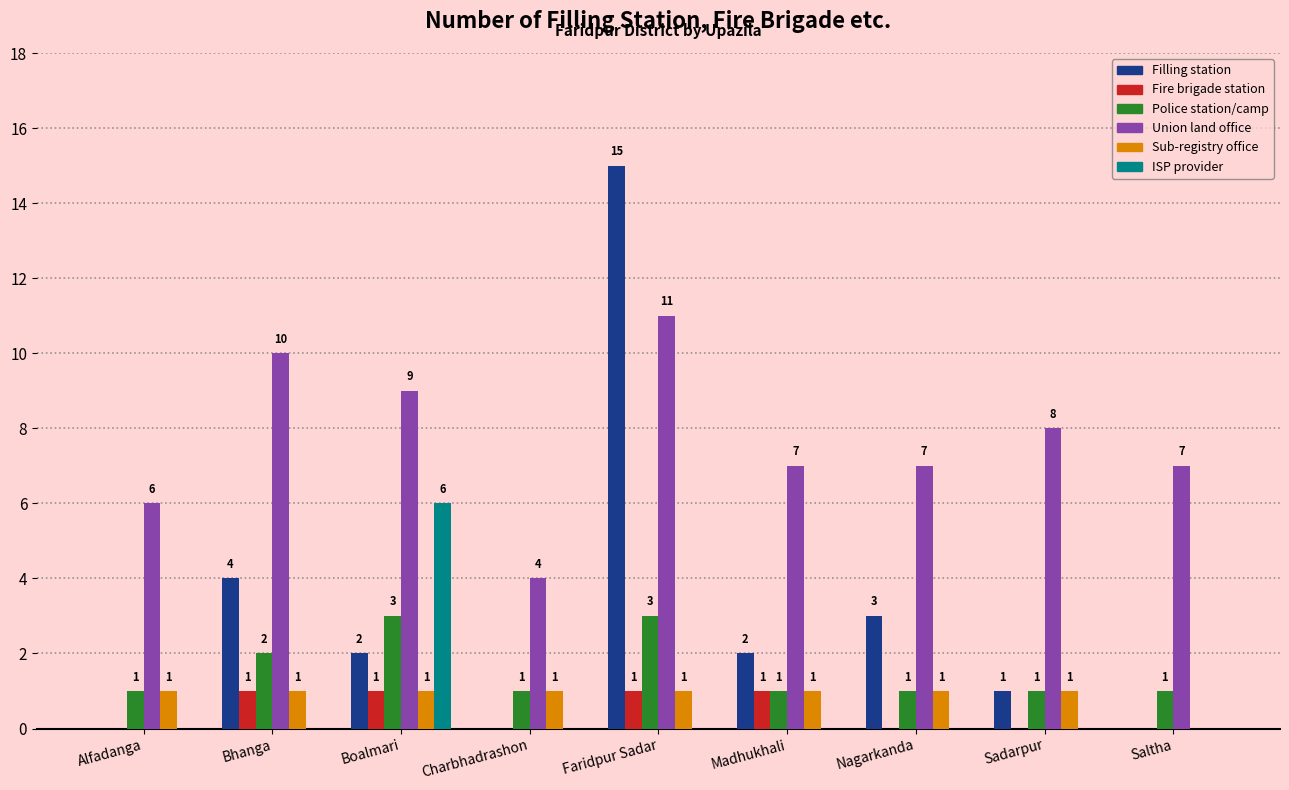

How many categories are shown in the chart?

9